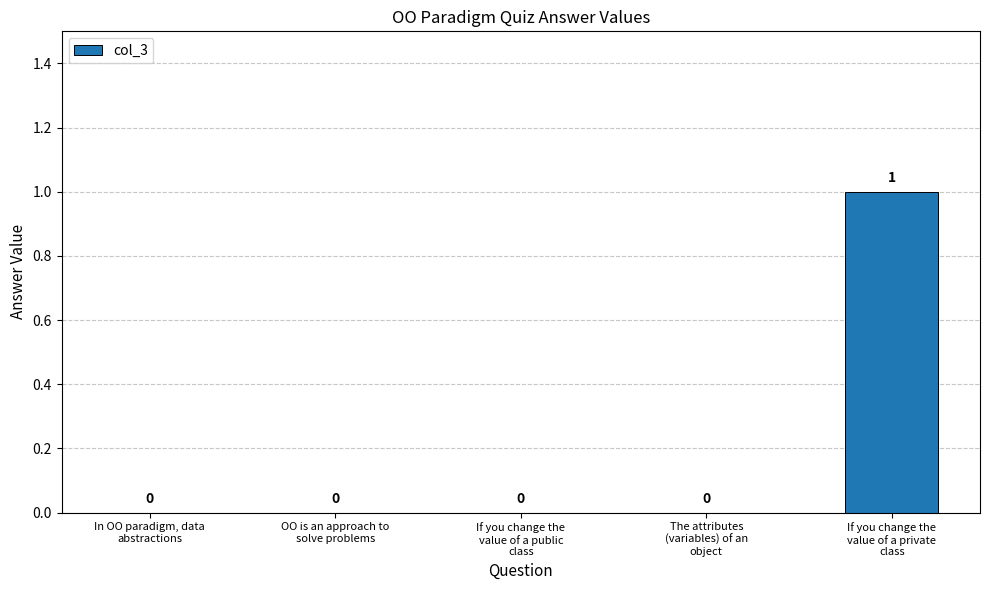

How many values are between 0 and 1?

5